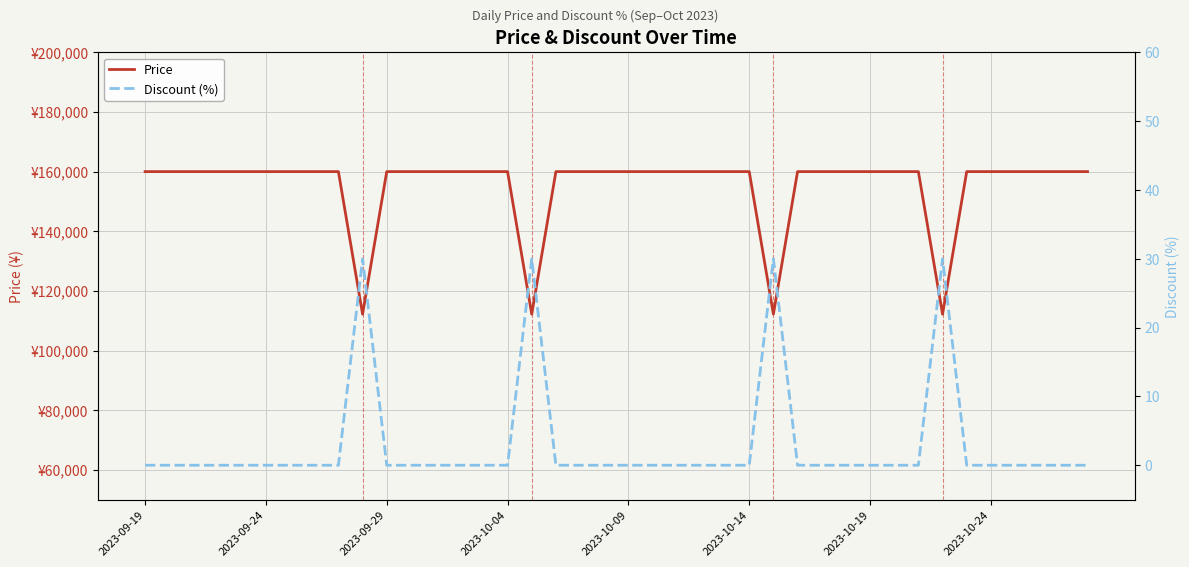

True or false: Price and Discount (%) intersect in this chart.

False